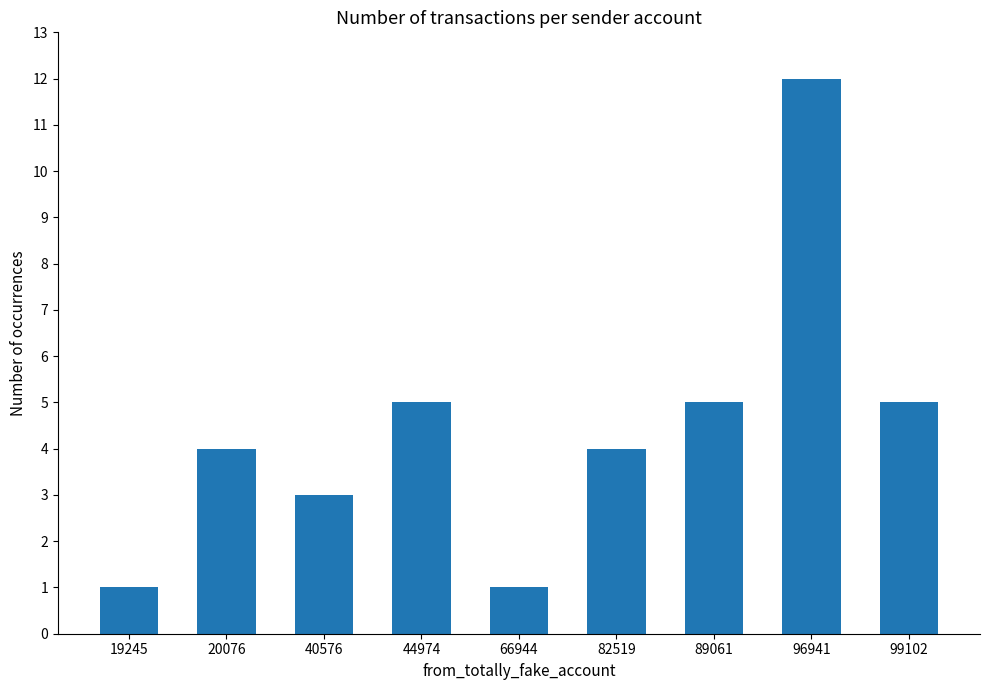

What is the ratio of the value at 89061 to the value at 96941?

0.4